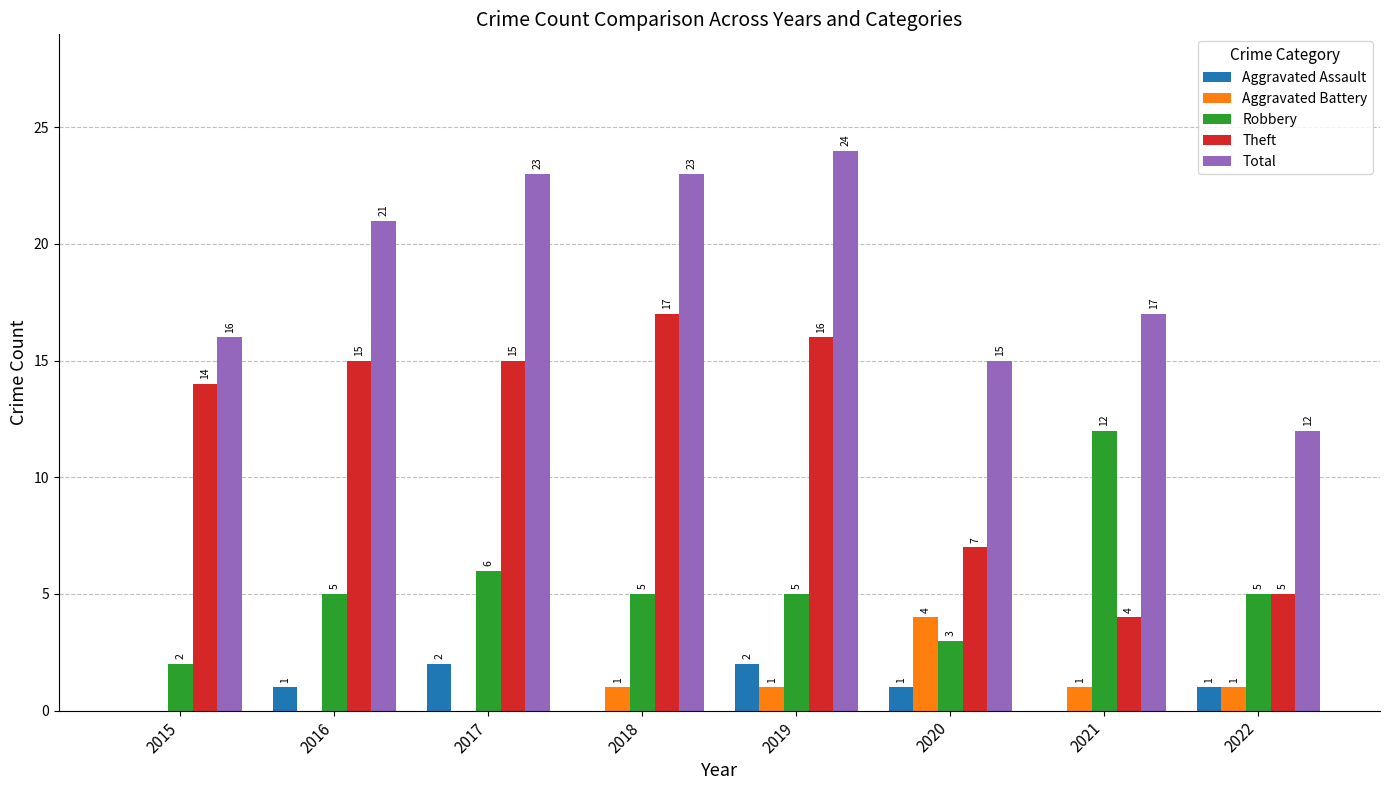

Which series has the largest total across all categories?

Total